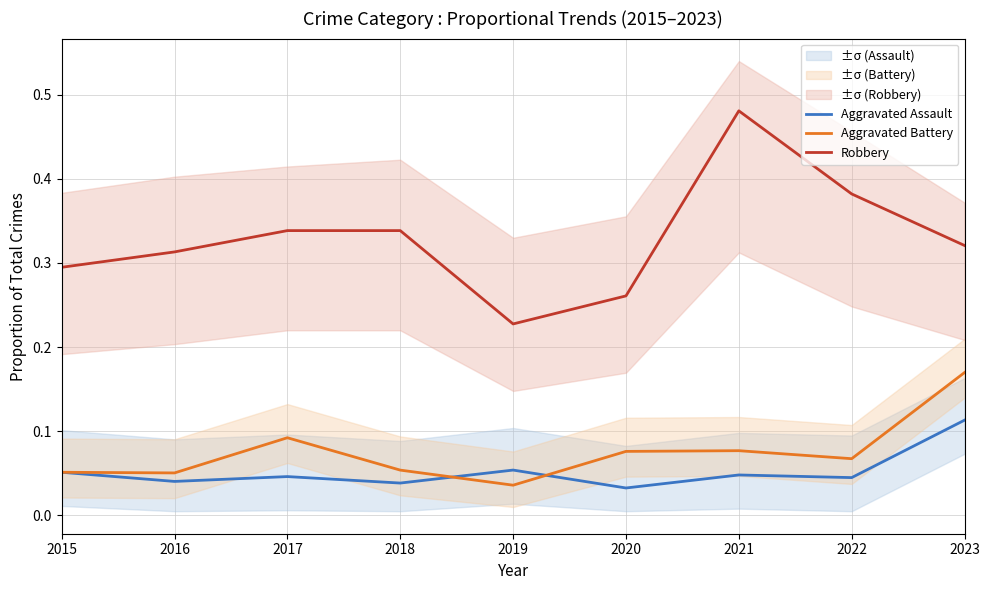

How many lines are shown in the chart?

3